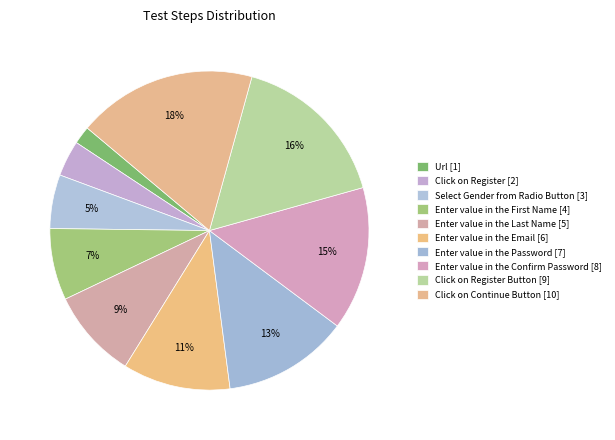

To the nearest percent, what is the average slice percentage?

10%